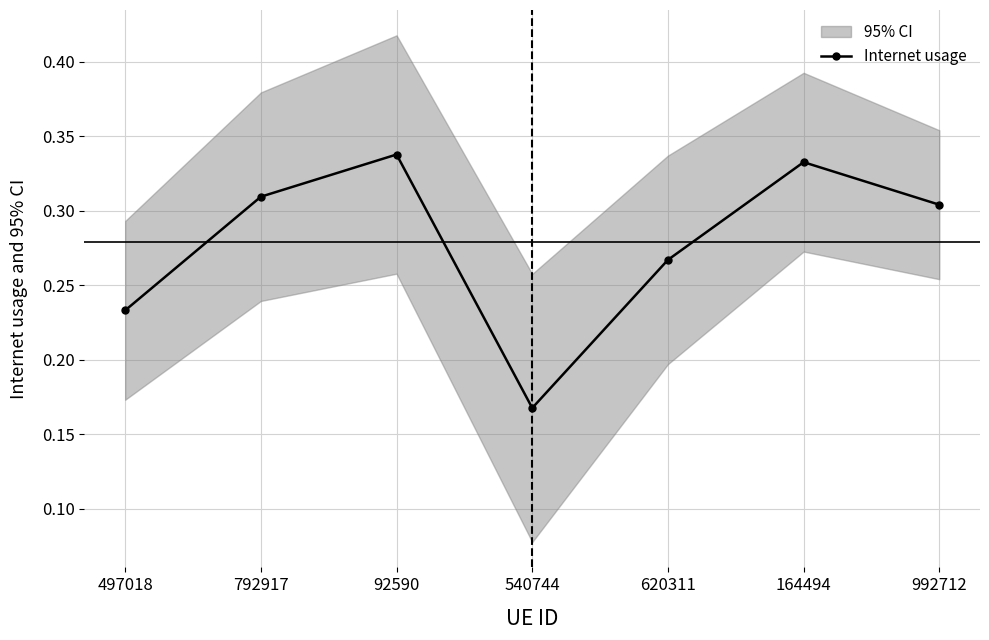

What is the difference between the values at 164494 and 540744?

0.2